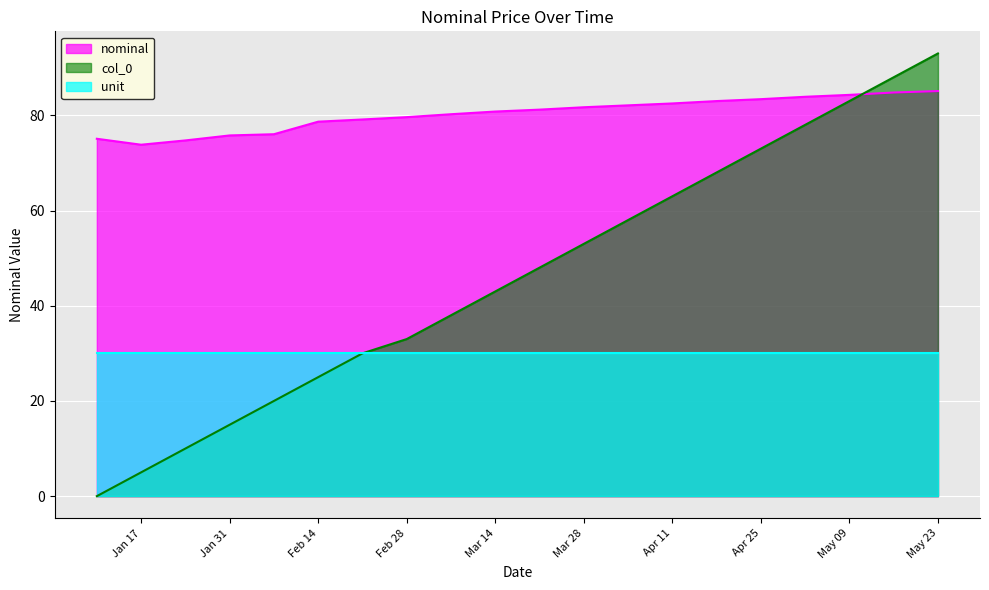

List the series in order of their overall mean, highest first.

nominal, col_0, unit